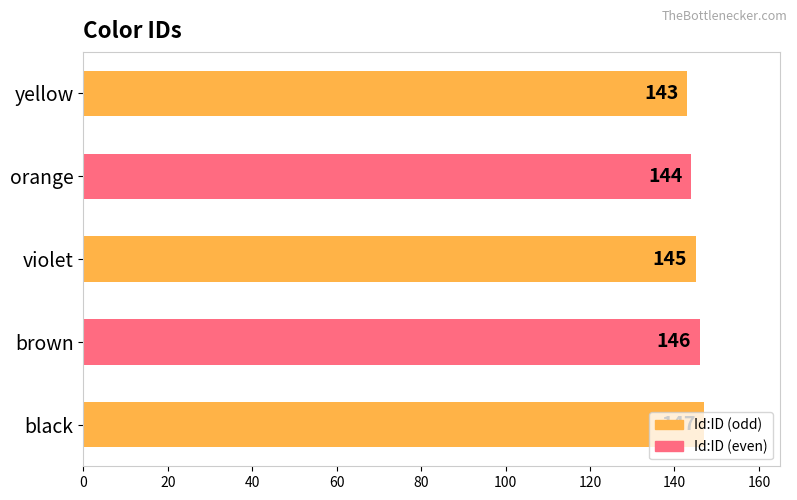

Approximately how many times larger is the value at yellow compared to black?

1.0